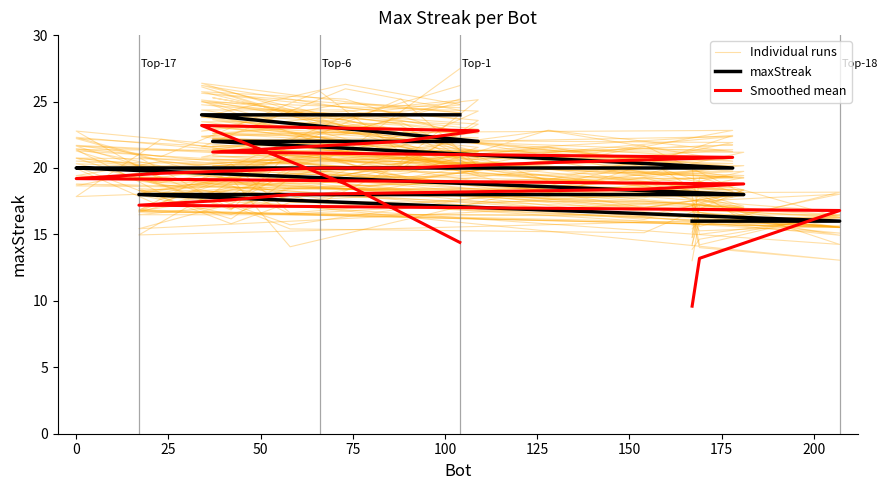

Count the number of categories in the chart.

20